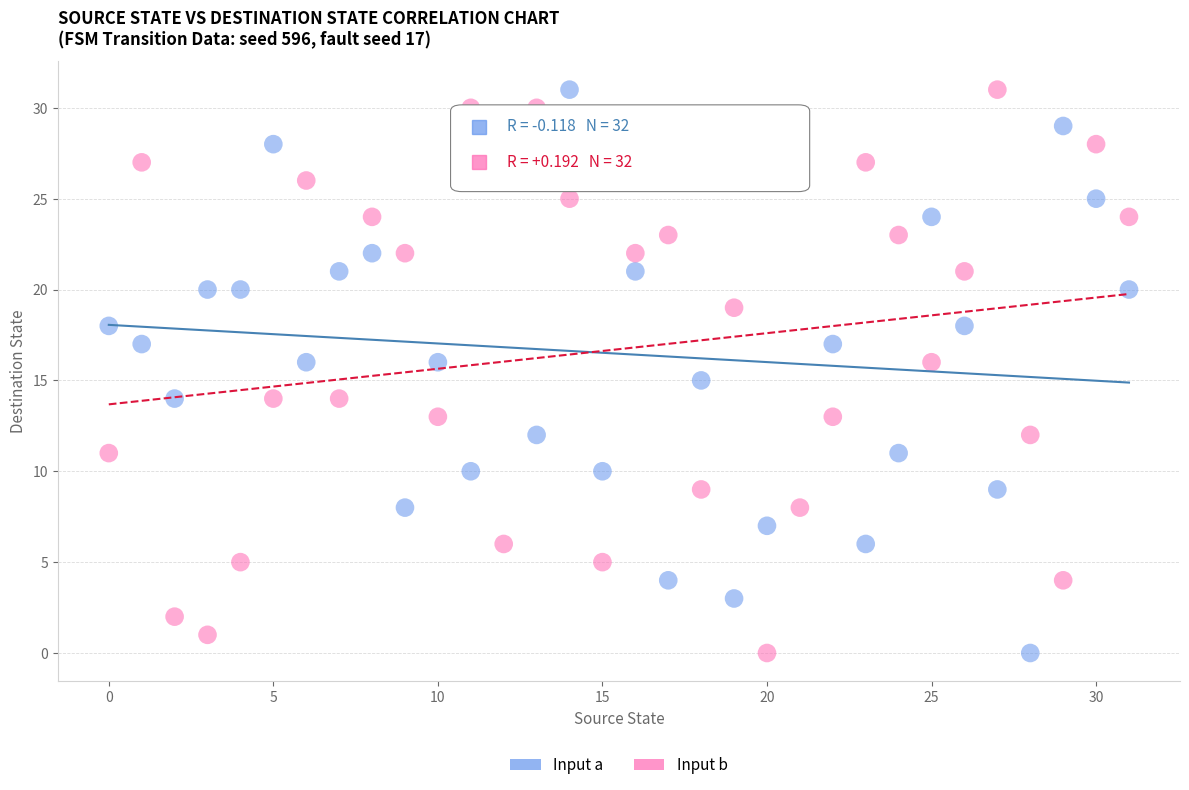

Across all data points, what is the range of Y values (max minus min)?

31